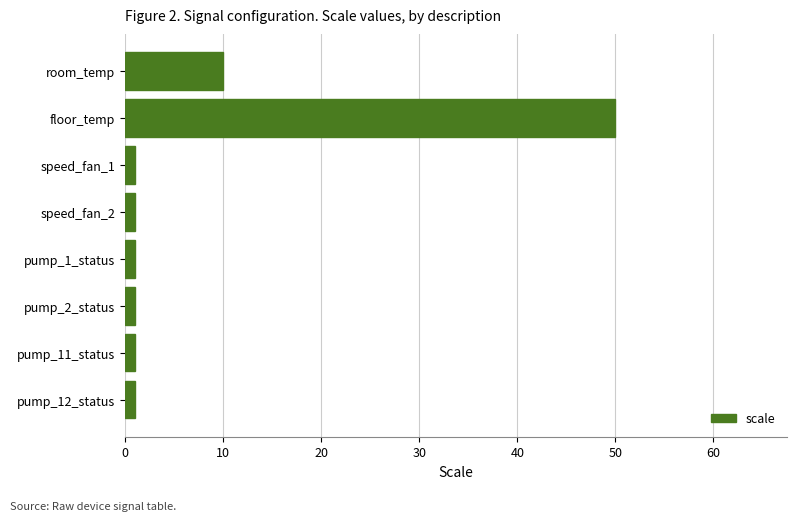

Reading bottom to top, what are all the values shown in this chart?

pump_12_status=1	pump_11_status=1	pump_2_status=1	pump_1_status=1	speed_fan_2=1	speed_fan_1=1	floor_temp=50	room_temp=10